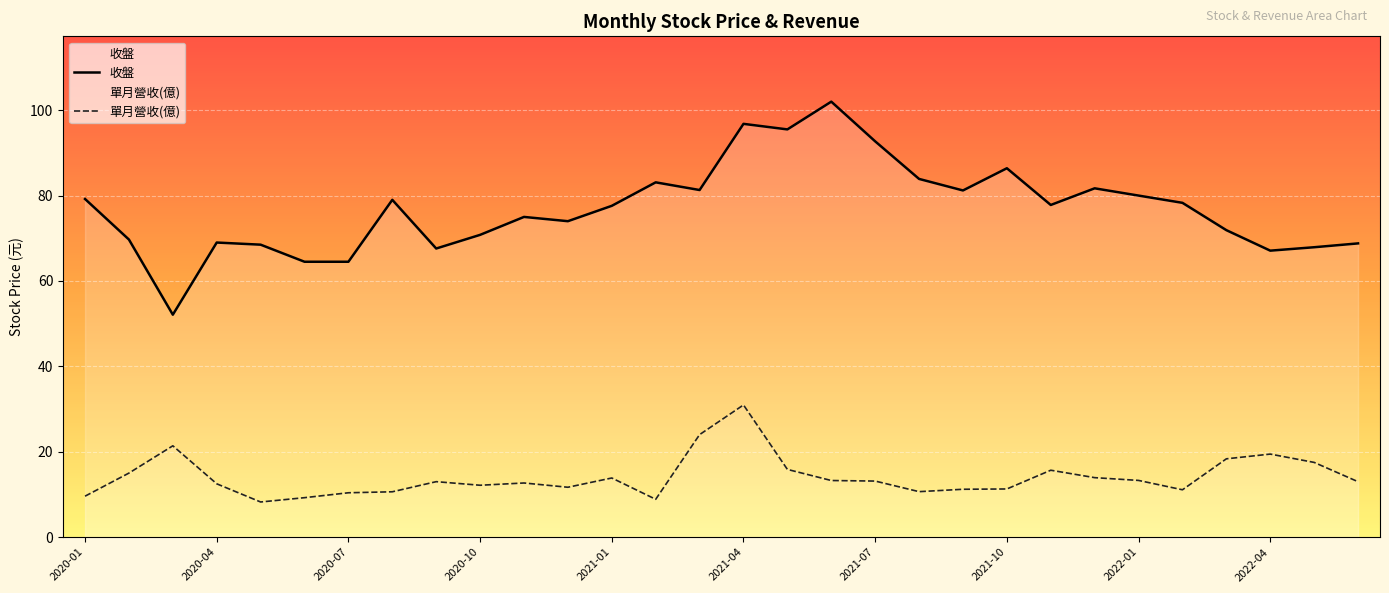

The 收盤 series shows 74.0 at 2020-12. True or false?

True